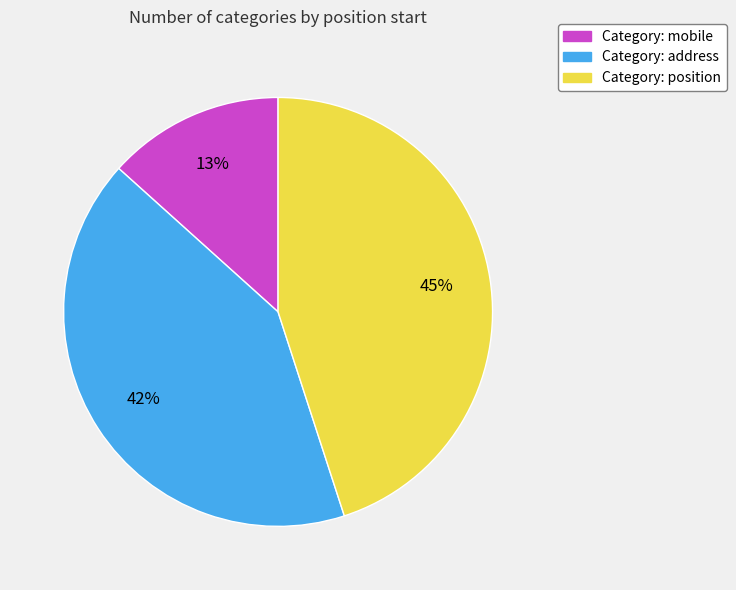

Which has a higher value, Category: position or Category: mobile?

Category: position